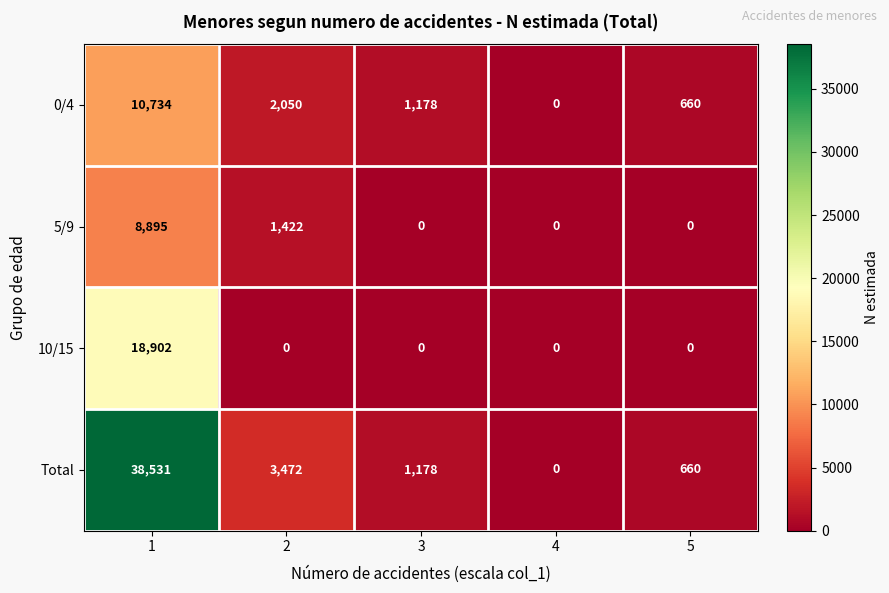

What value does the 0/4 series have at 5?

660